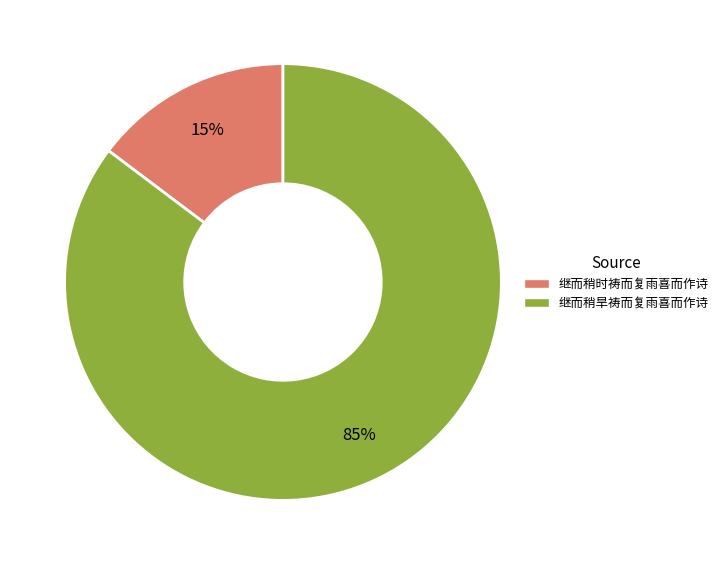

What percentage is the 继而稍旱祷而复雨喜而作诗 slice, to the nearest percent?

85%